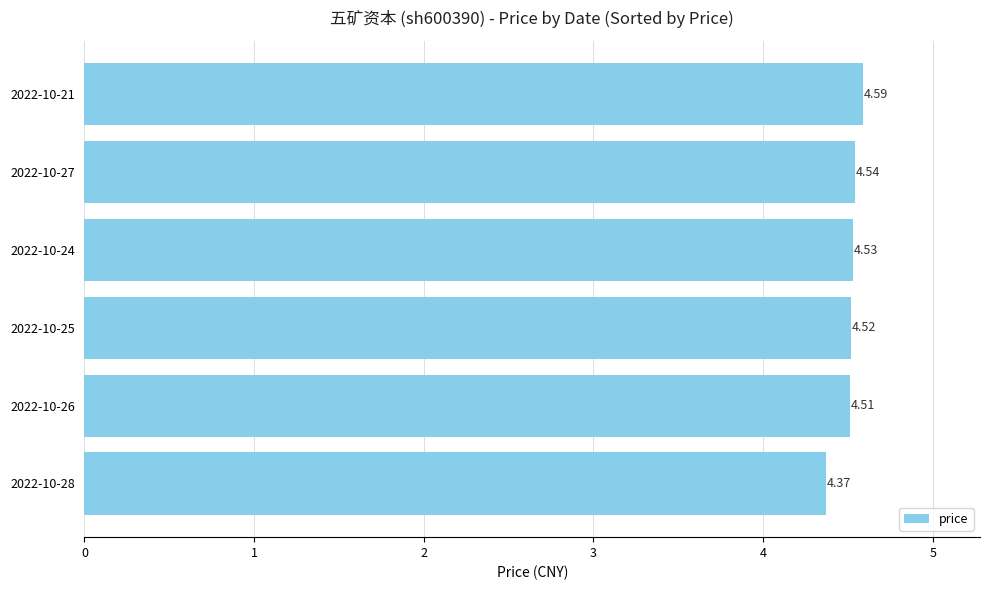

Does the chart contain any negative values?

No